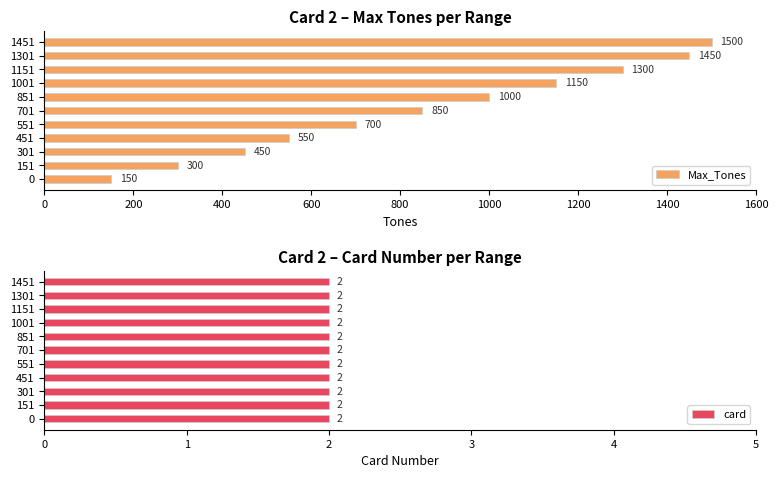

How many bars are there in each group?

2